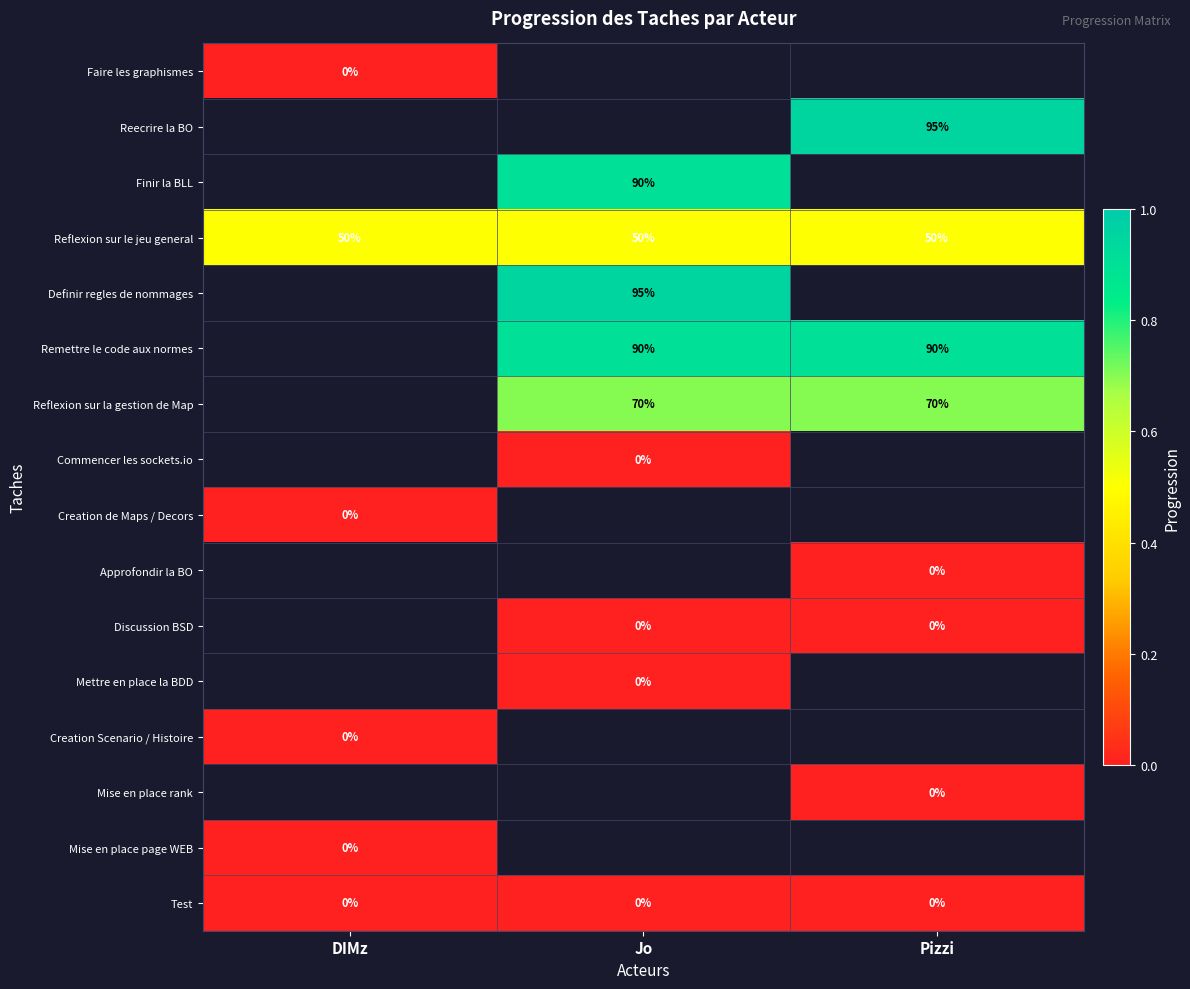

Is the value of Reflexion sur le jeu general at Jo greater than the value of Remettre le code aux normes at Pizzi?

No